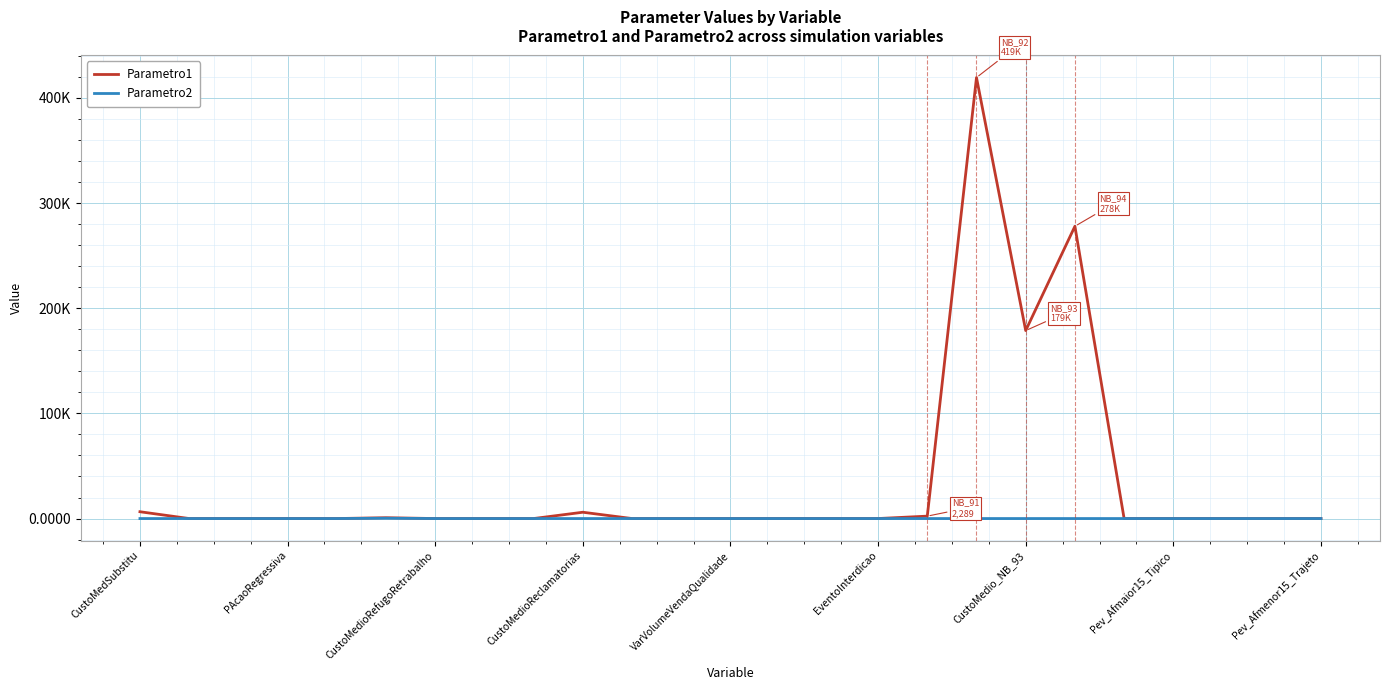

In Parametro2, how many points are higher than both neighbors (excluding endpoints)?

4